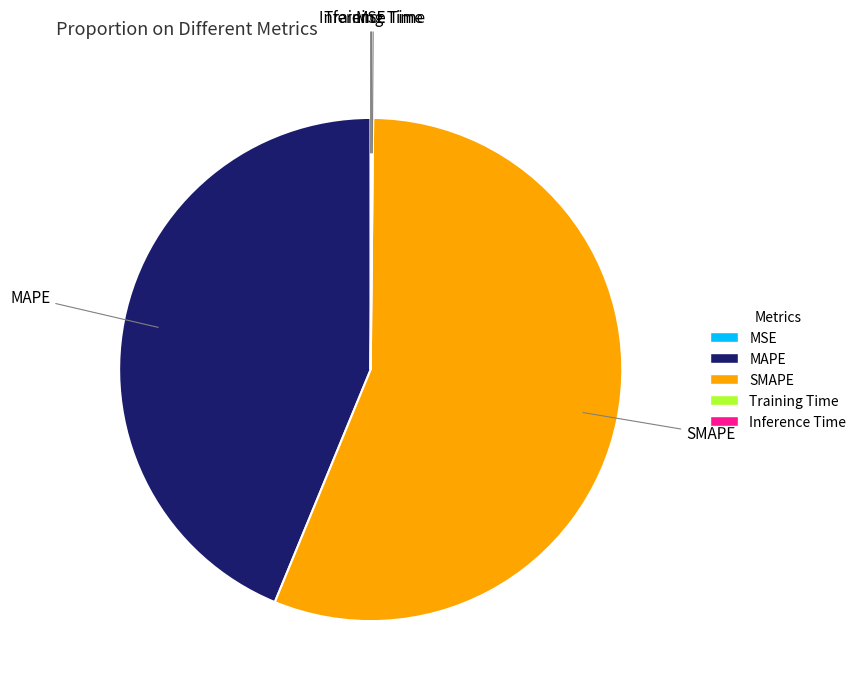

What is the largest slice in the pie chart?

SMAPE